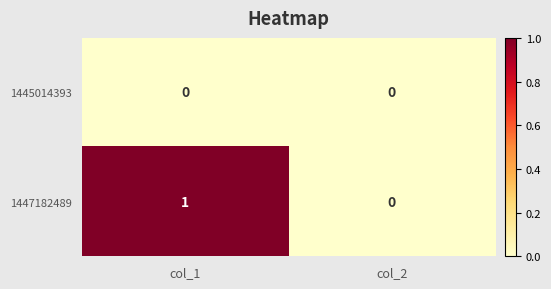

List the labels in order of 1447182489 value, largest first.

col_1, col_2